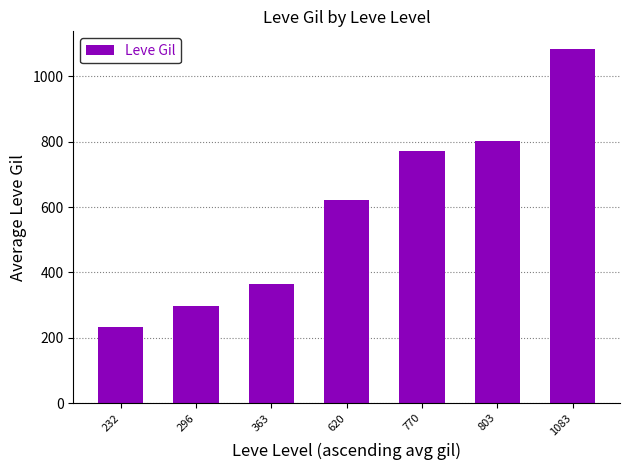

Between 620 and 1083, which is larger?

1083